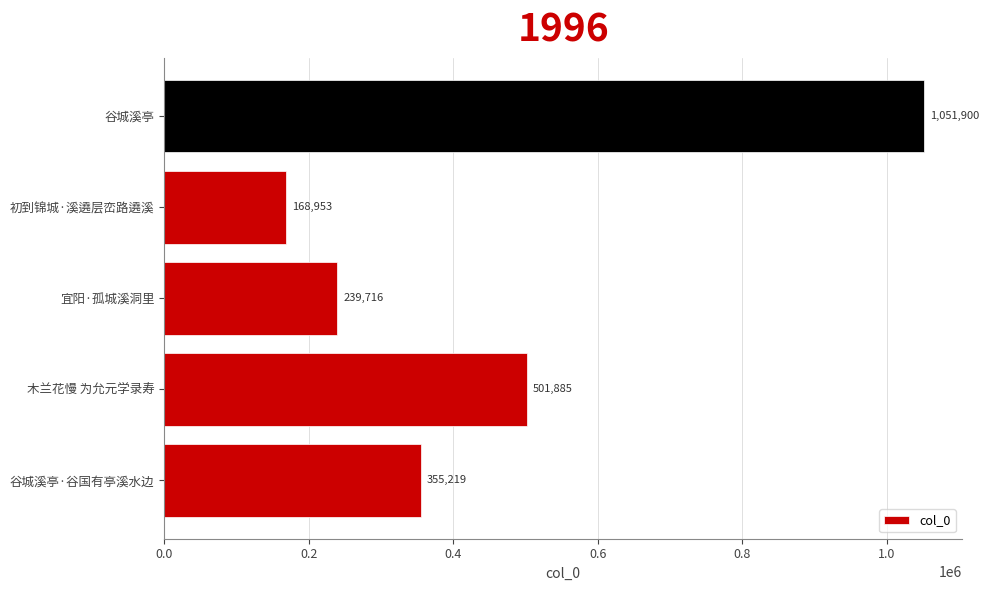

What is the difference between the second highest and second lowest values?

262169